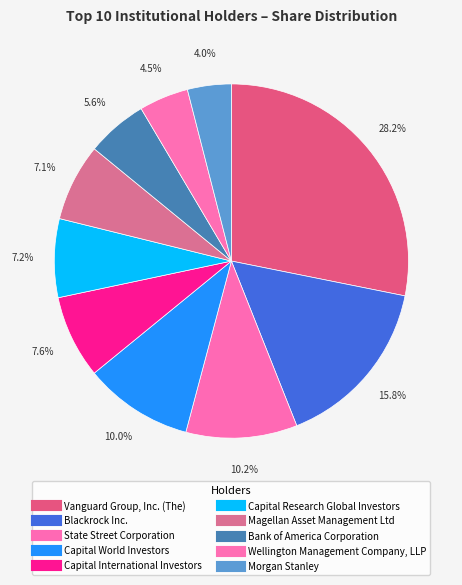

Count the number of slices in the pie.

10